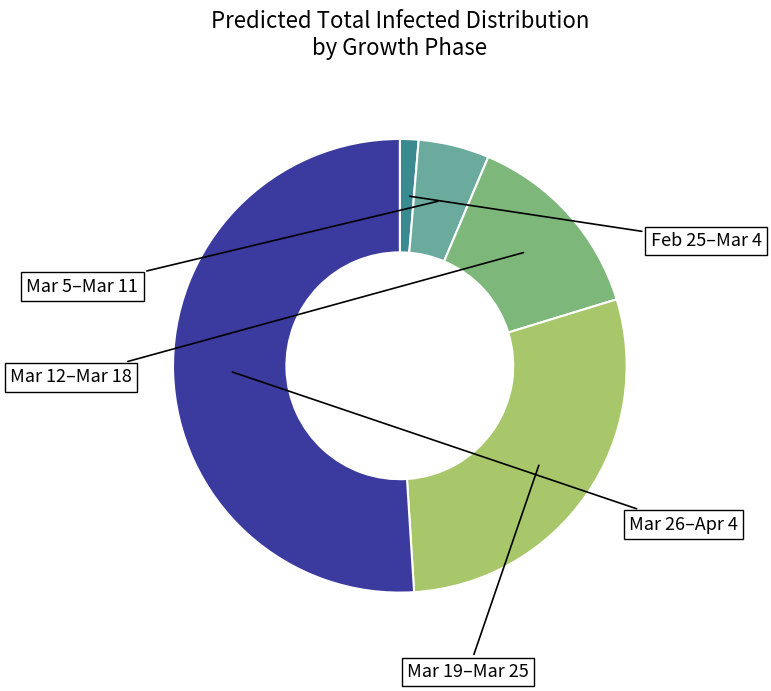

Is there a majority slice in this chart?

Yes